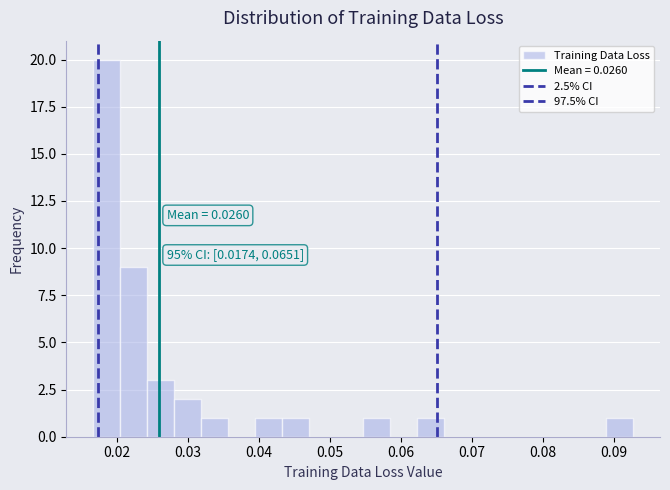

Read against the x-axis, roughly where is the centre of the tallest bar?

0.019